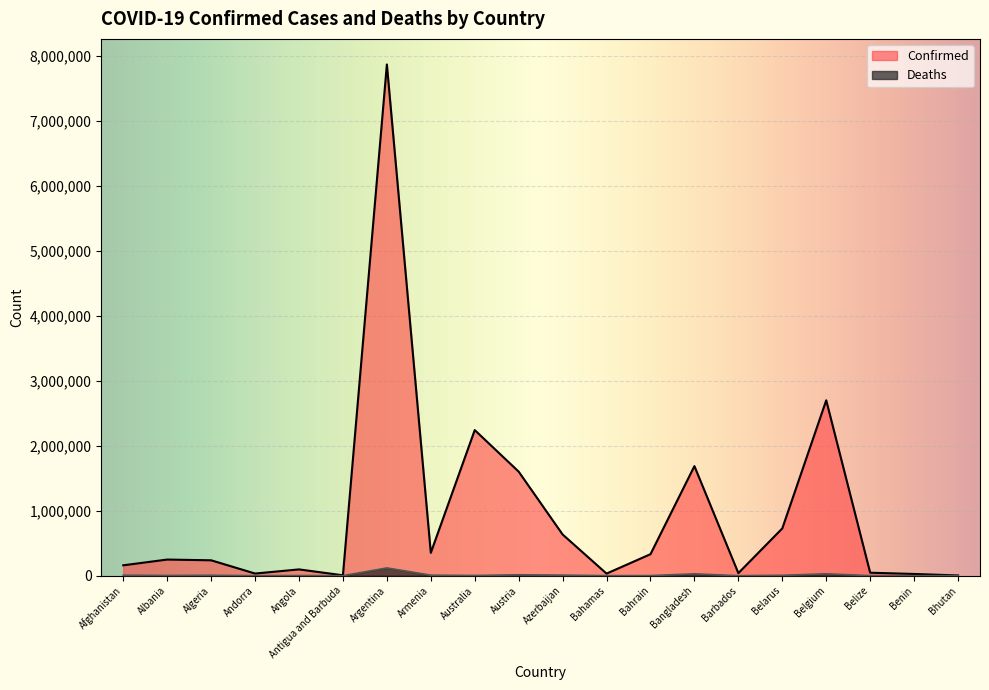

Rank the categories by Deaths value from highest to lowest.

Argentina, Belgium, Bangladesh, Austria, Azerbaijan, Armenia, Afghanistan, Algeria, Belarus, Albania, Australia, Angola, Bahrain, Bahamas, Belize, Barbados, Benin, Andorra, Antigua and Barbuda, Bhutan